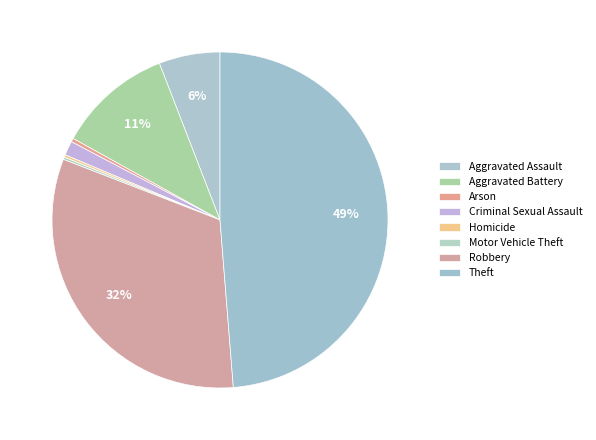

To the nearest percent, what is the difference between the Aggravated Battery and Criminal Sexual Assault slice percentages?

10%